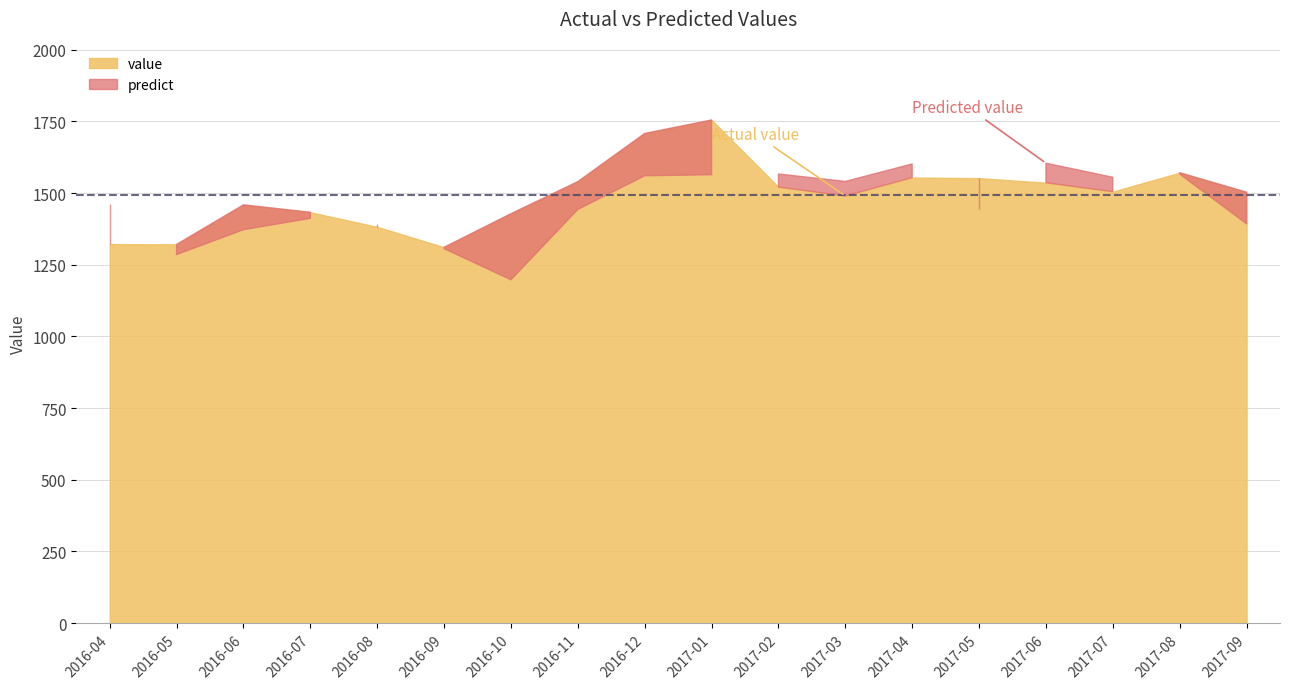

At which category is the sum across all series the highest?

2017-01